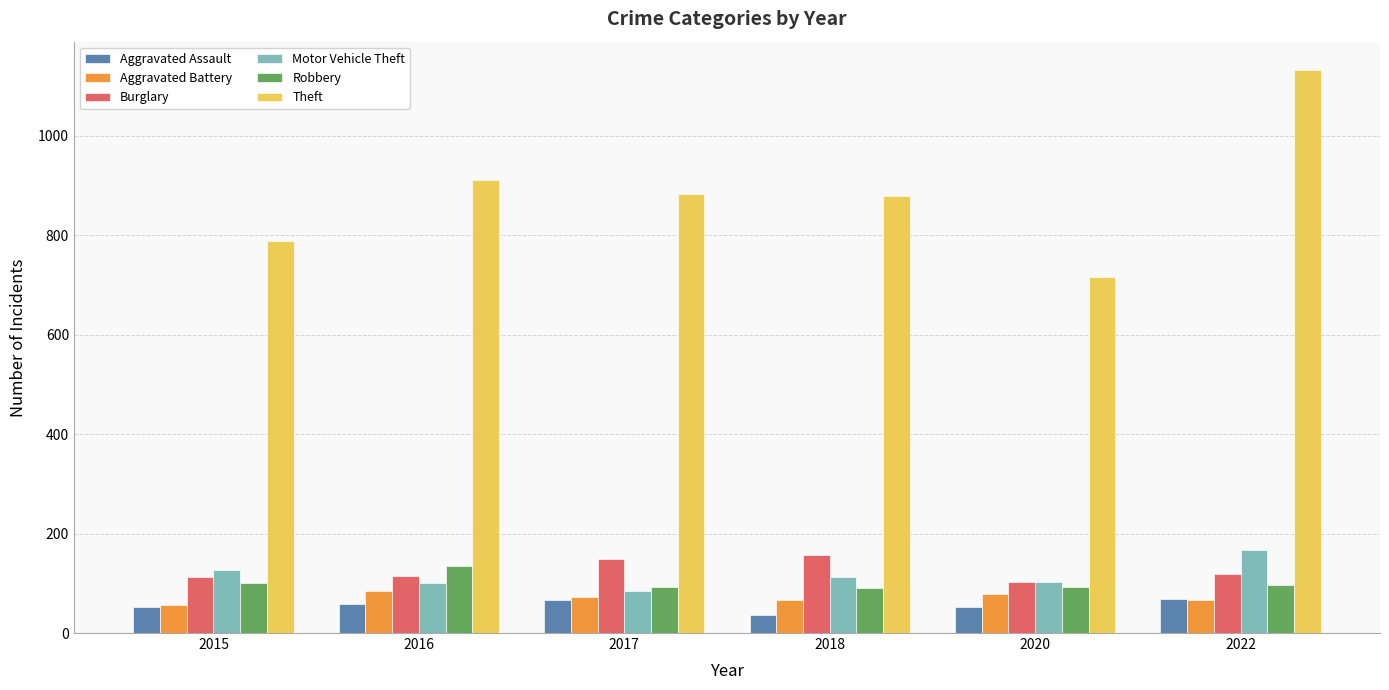

What is the value of the Motor Vehicle Theft bar at the 5th from the left?

102